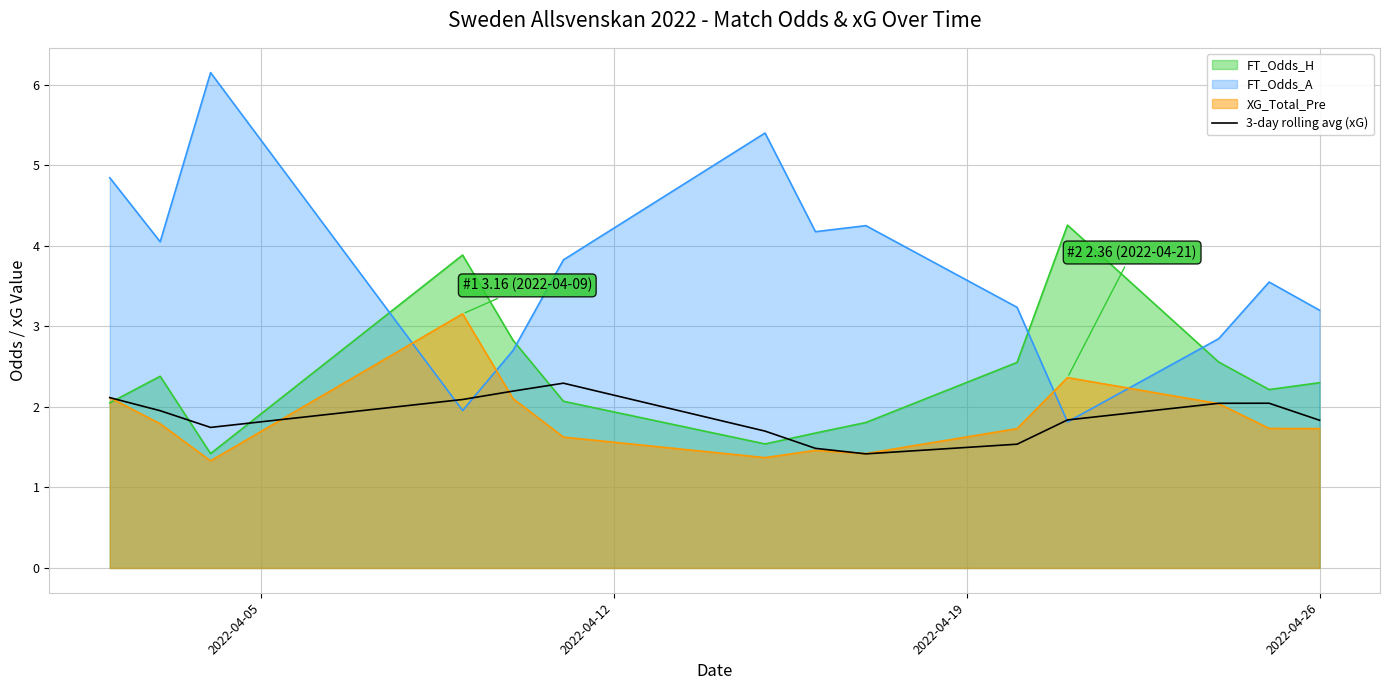

Rank the series by their maximum value, from lowest to highest.

3-day rolling avg (xG), XG_Total_Pre, FT_Odds_H, FT_Odds_A